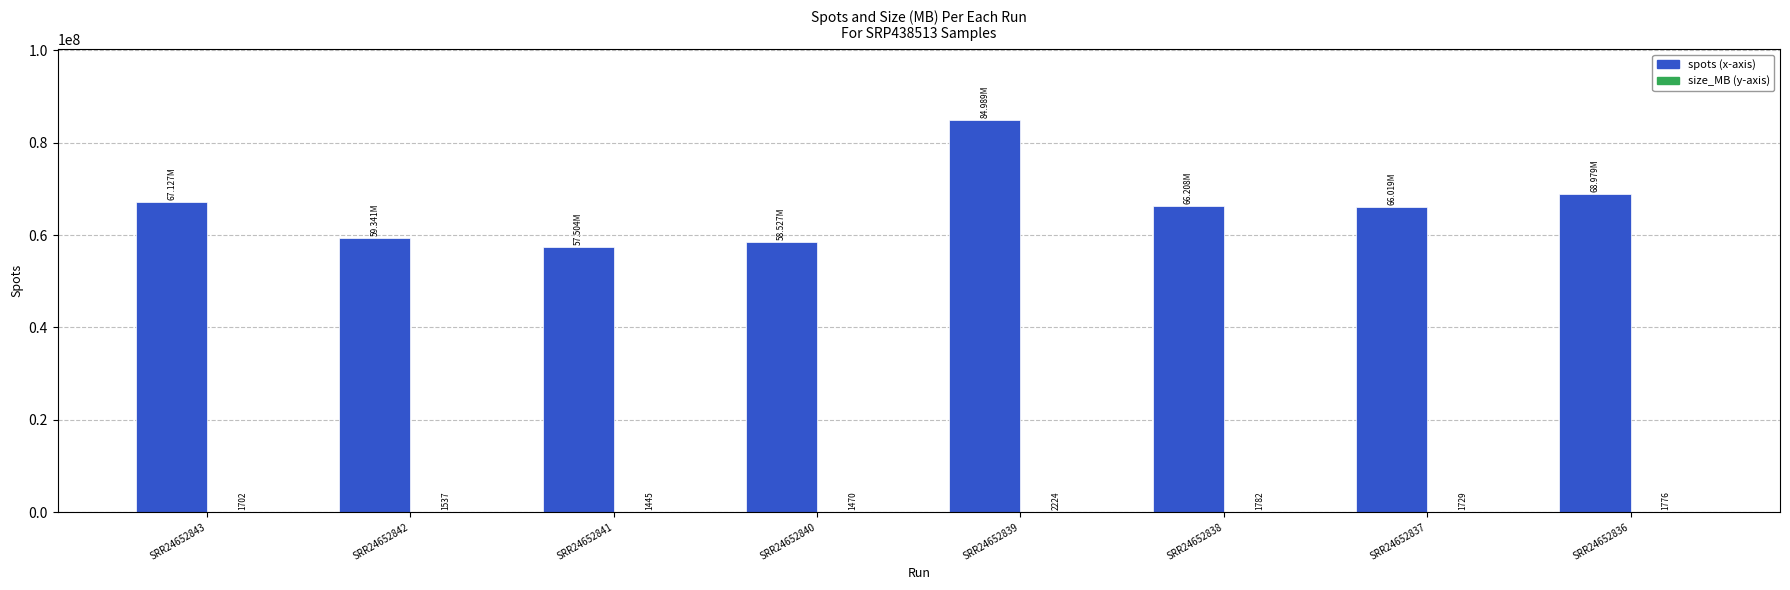

What is the total value across all series at SRR24652839?

84991146